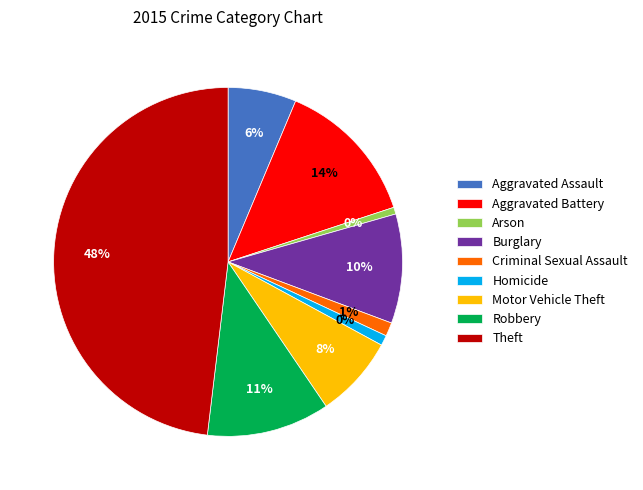

Rank the categories by value from lowest to highest.

Arson, Homicide, Criminal Sexual Assault, Aggravated Assault, Motor Vehicle Theft, Burglary, Robbery, Aggravated Battery, Theft